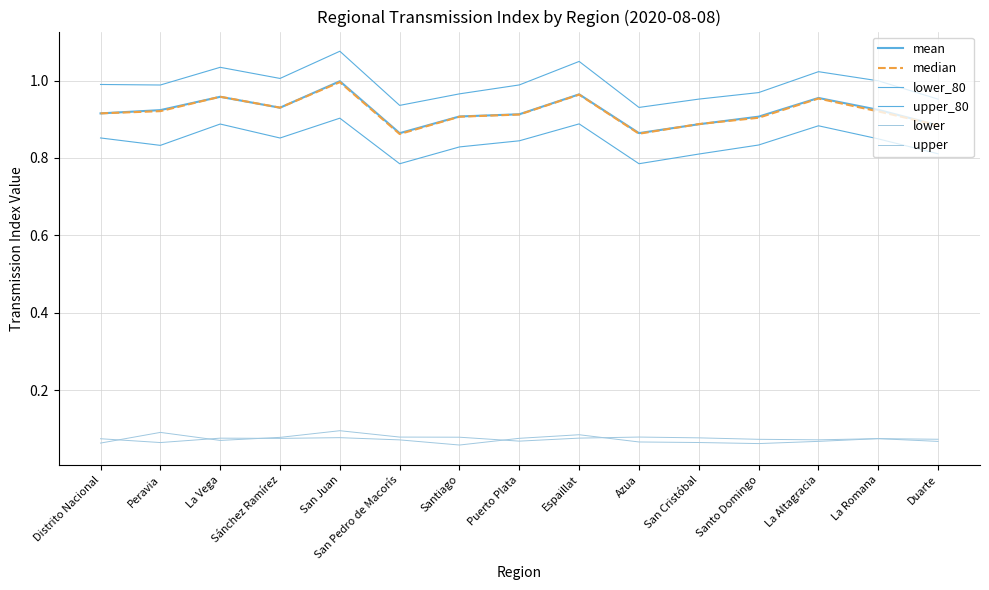

True or false: upper_80 has more than 1 interior local peaks.

True